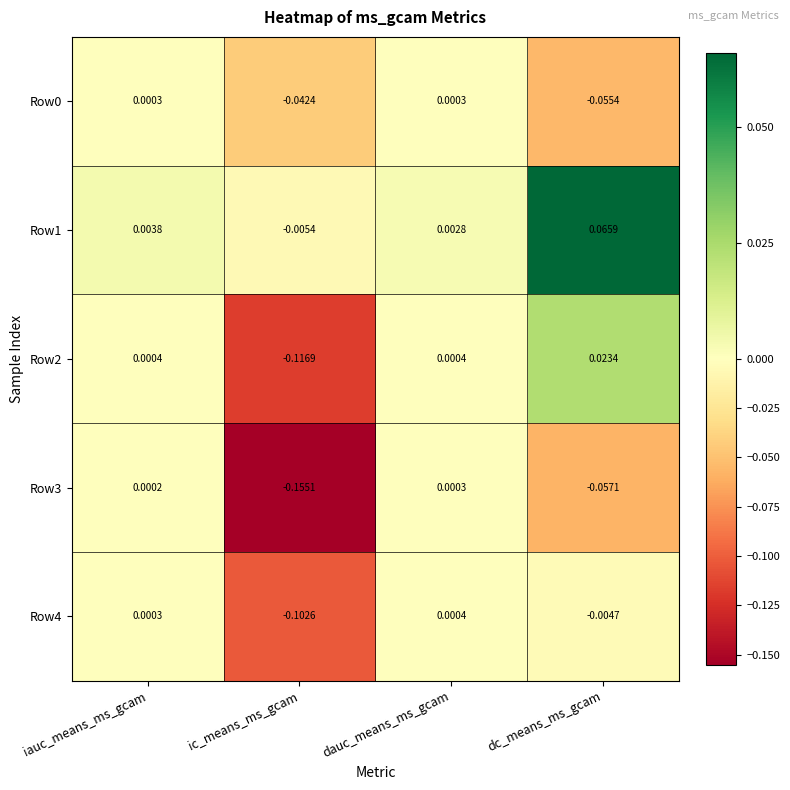

At which label does Row1 reach its minimum?

ic_means_ms_gcam